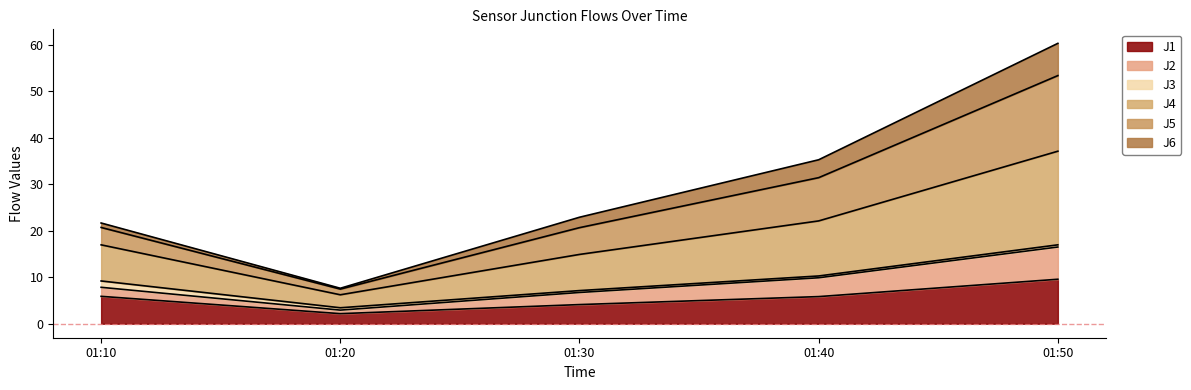

At which label does J1 reach its peak?

01:50